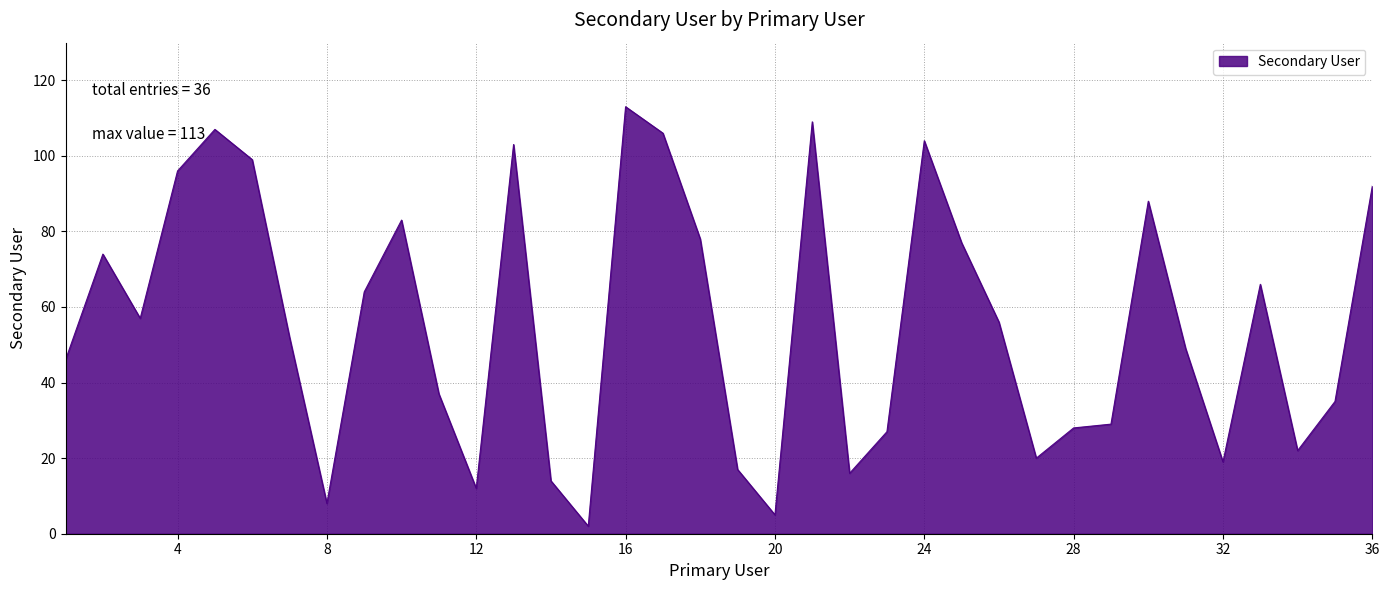

What is the maximum value shown in the chart?

113